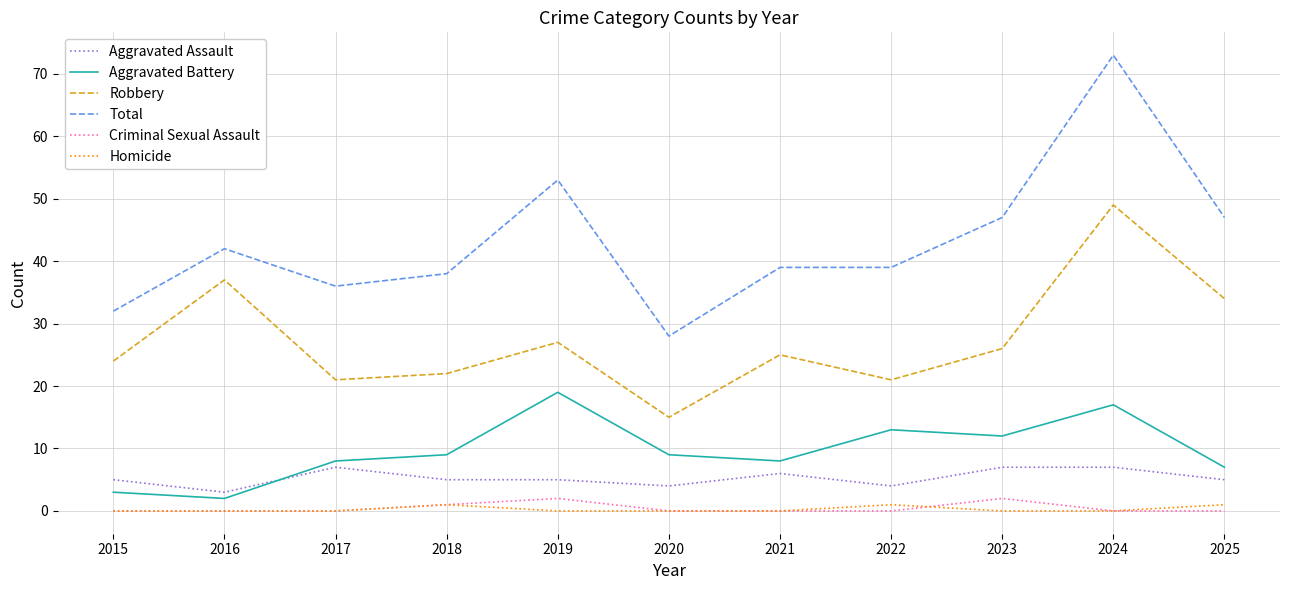

At which label is Criminal Sexual Assault closest to 1?

2018